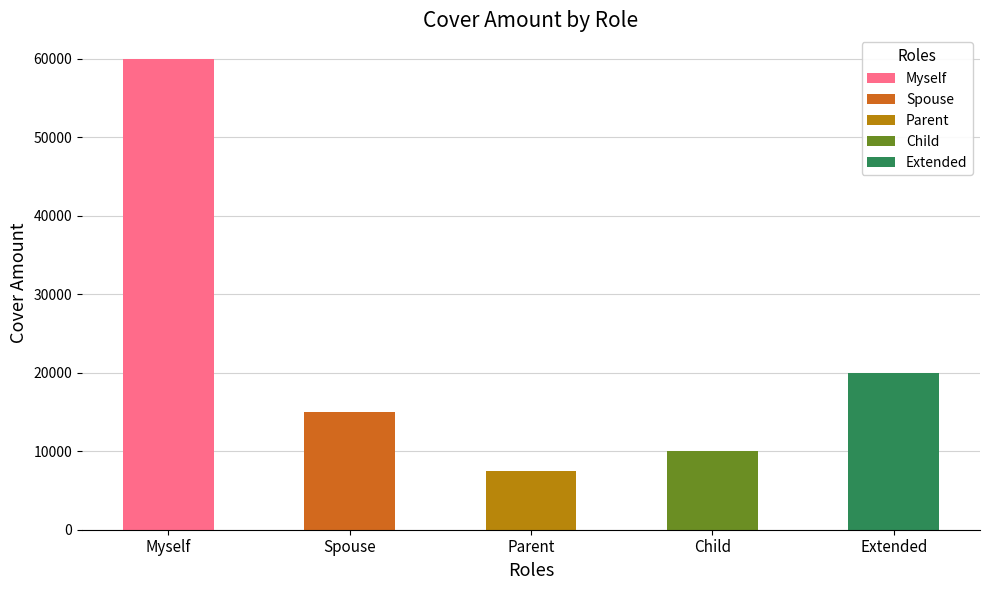

Count the number of values greater than 15000.

2